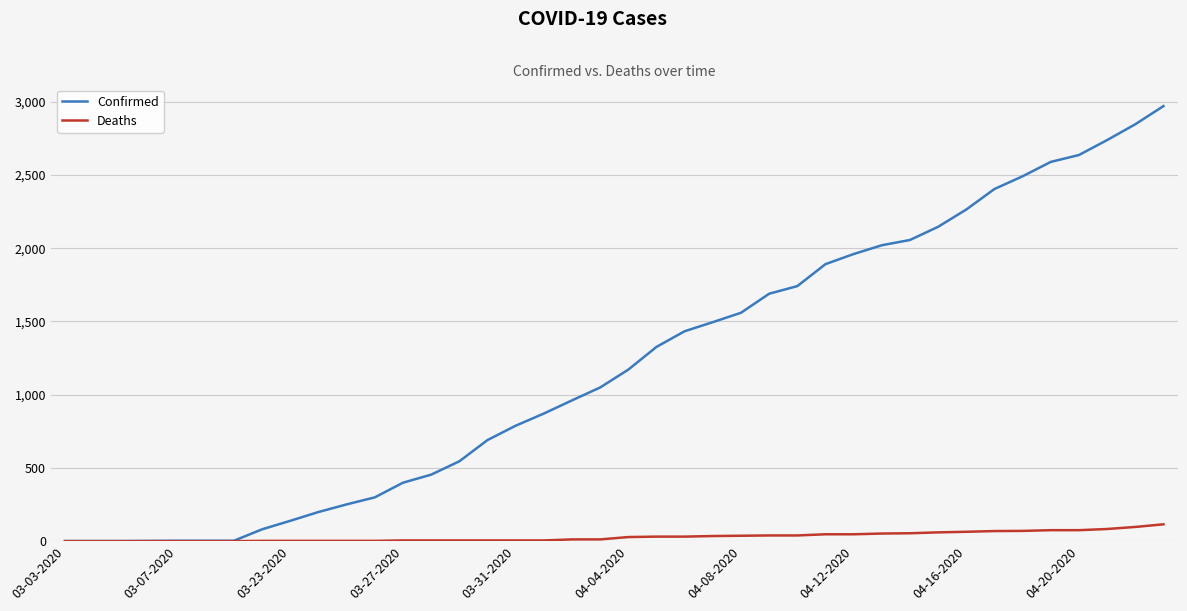

Rank the series by their average value, from highest to lowest.

Confirmed, Deaths